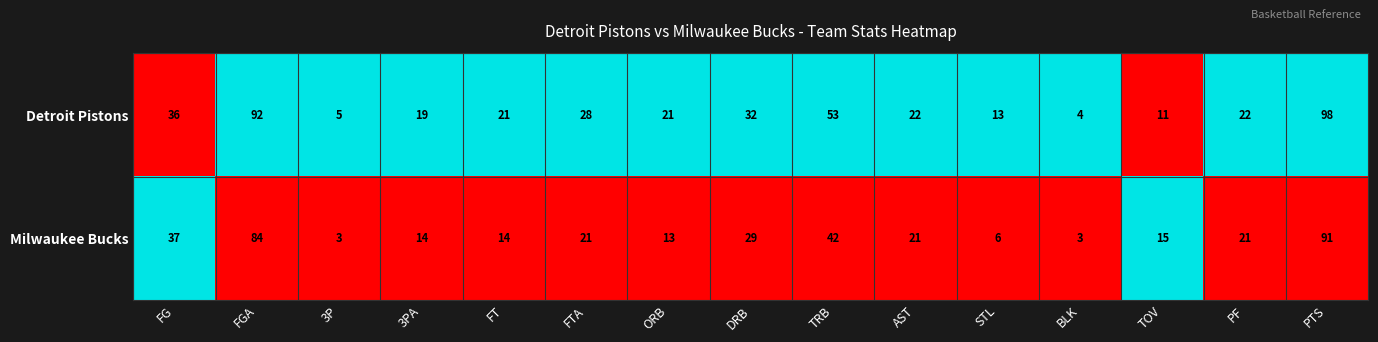

Which series has the widest spread of values?

Detroit Pistons